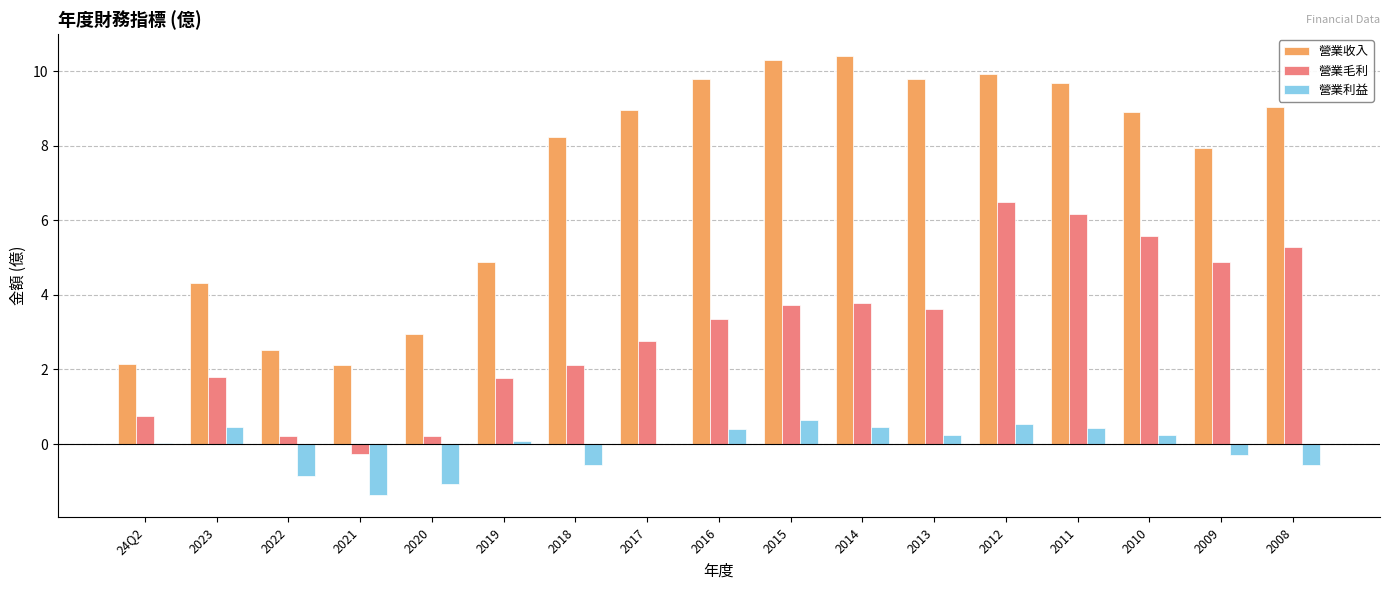

Which category has the highest value in the 營業毛利 series?

2012